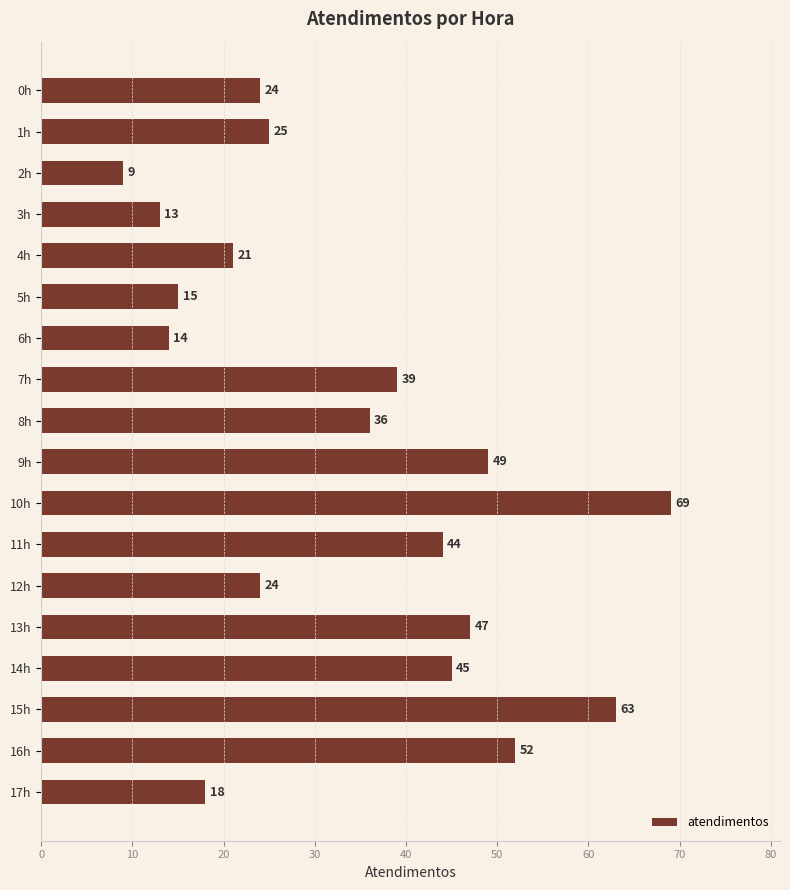

Is it true that the value at 17h is 18?

True